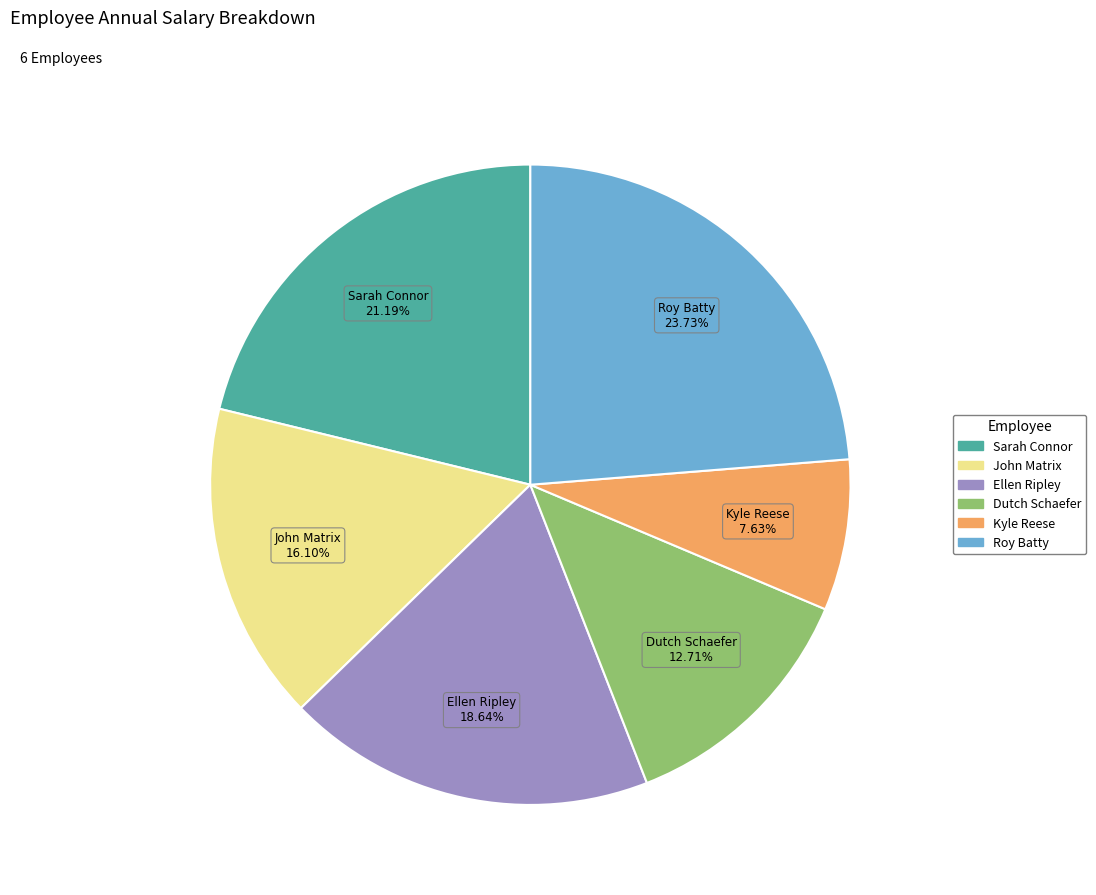

Rank the categories by value from lowest to highest.

Kyle Reese, Dutch Schaefer, John Matrix, Ellen Ripley, Sarah Connor, Roy Batty